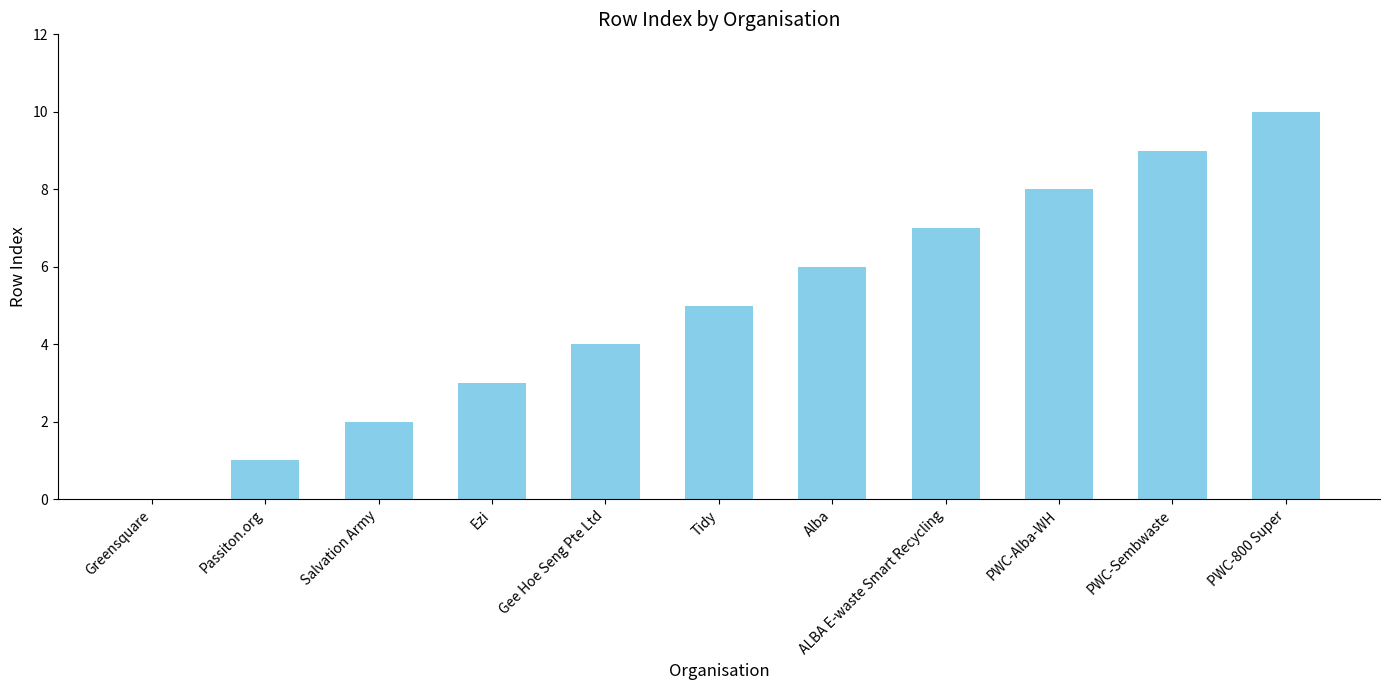

True or false: the data shows 3 at Tidy.

False